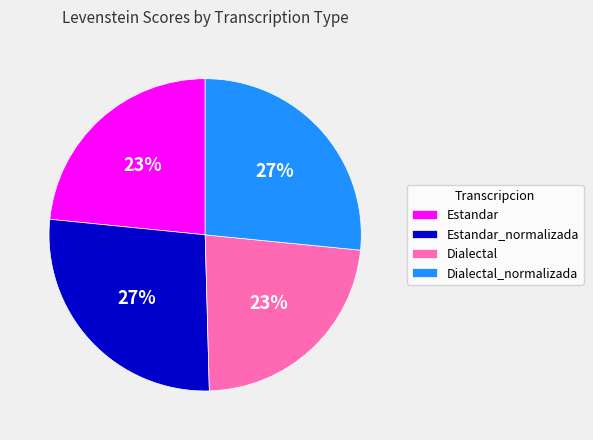

What is the ratio of the value at Estandar_normalizada to the value at Dialectal?

1.2